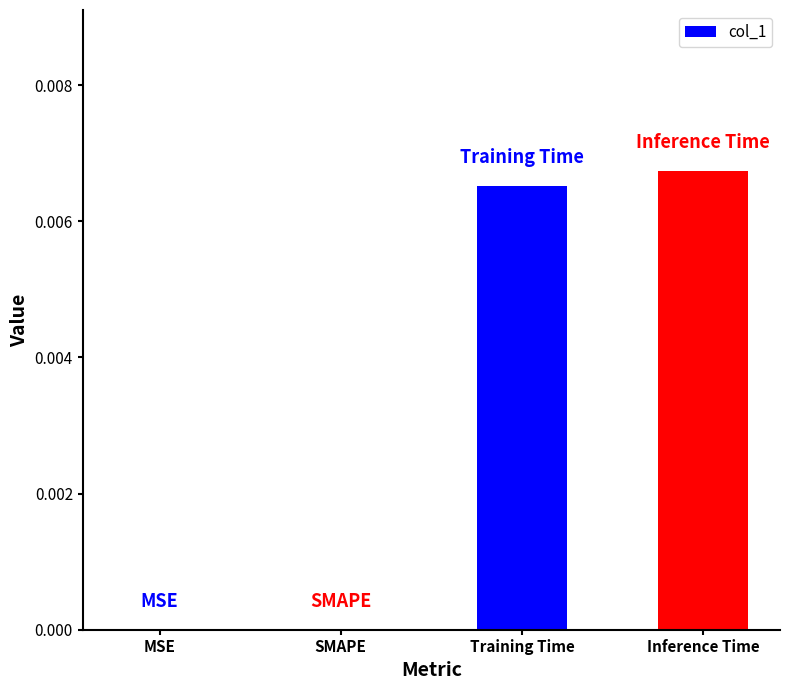

The chart shows a value of 0.0 at MSE. True or false?

True